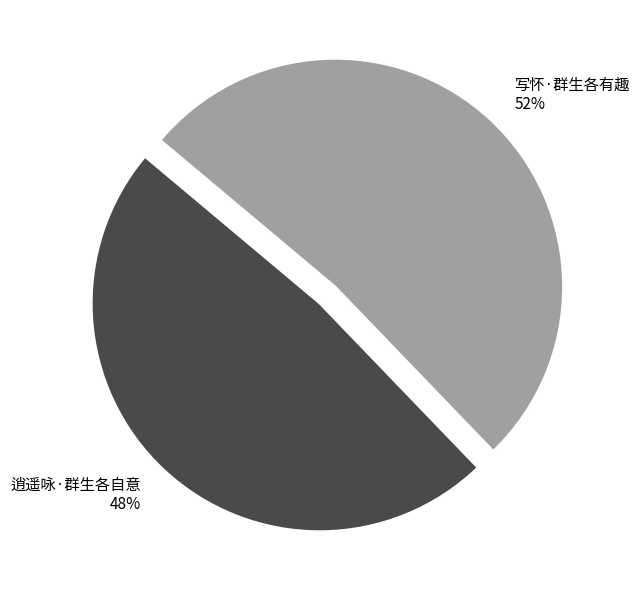

The 写怀·群生各有趣 slice represents 63% of the pie. True or false?

False